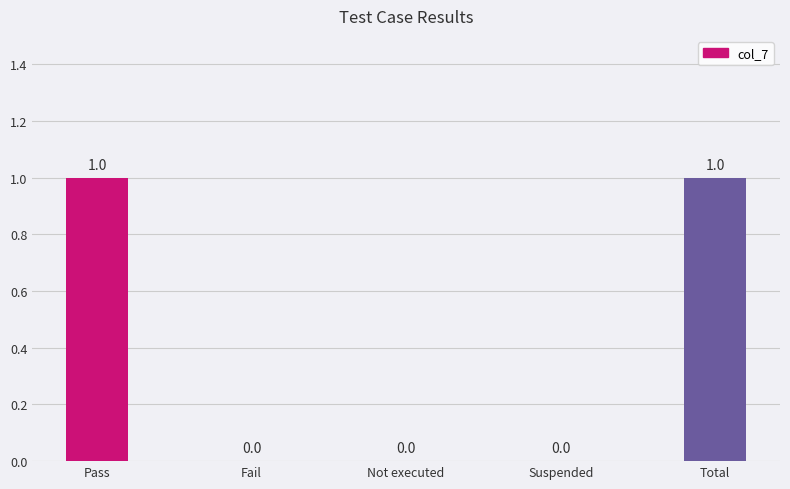

What is the maximum value shown in the chart?

1